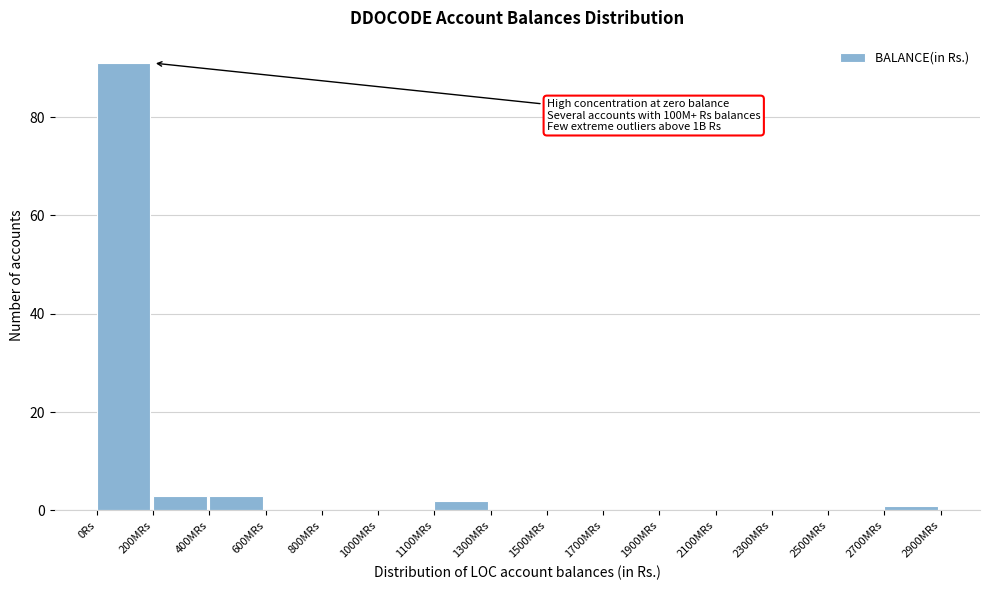

Reading left to right, extract all data points from this chart.

0Rs=91	200MRs=3	400MRs=3	600MRs=0	800MRs=0	1000MRs=0	1100MRs=2	1300MRs=0	1500MRs=0	1700MRs=0	1900MRs=0	2100MRs=0	2300MRs=0	2500MRs=0	2700MRs=1